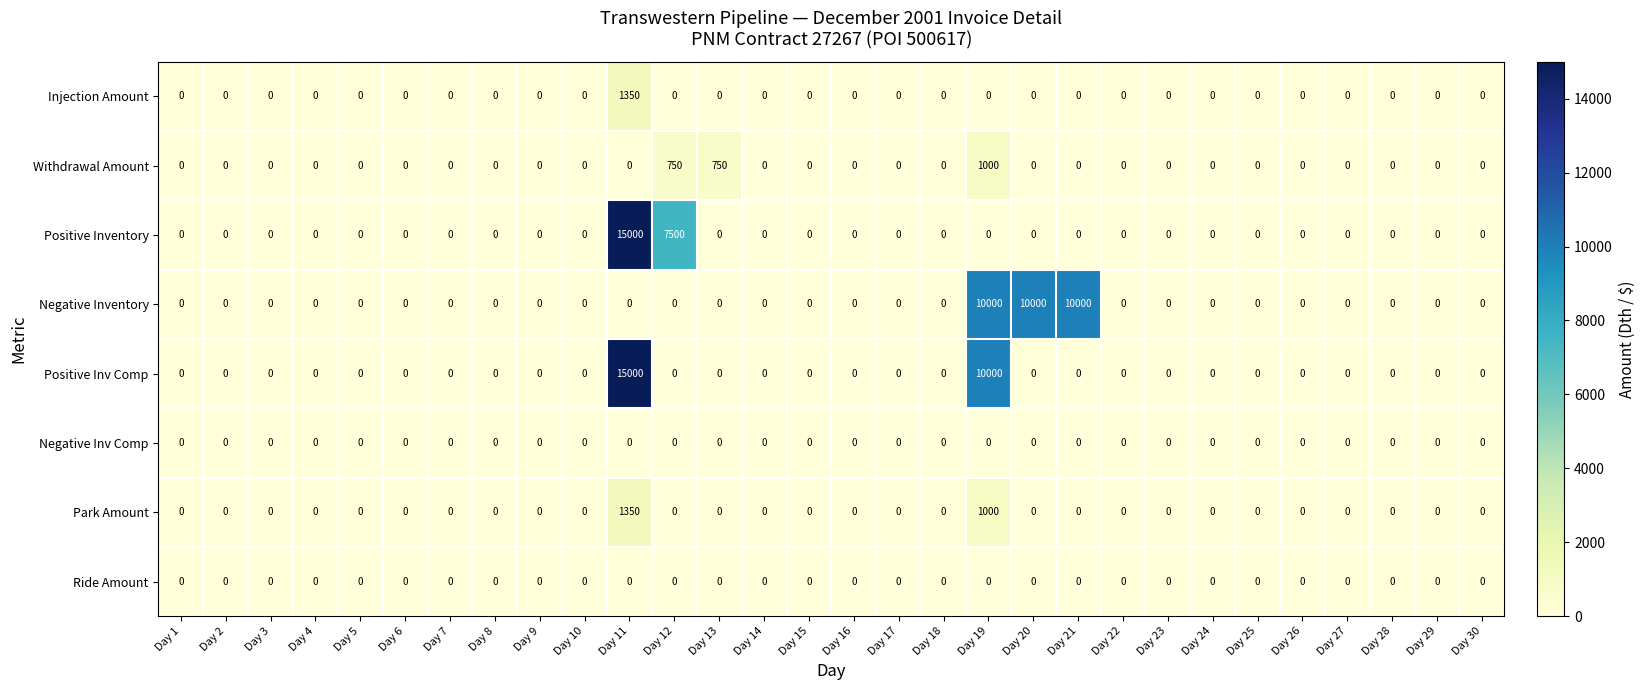

Which label corresponds to the largest value in the chart?

Day 11